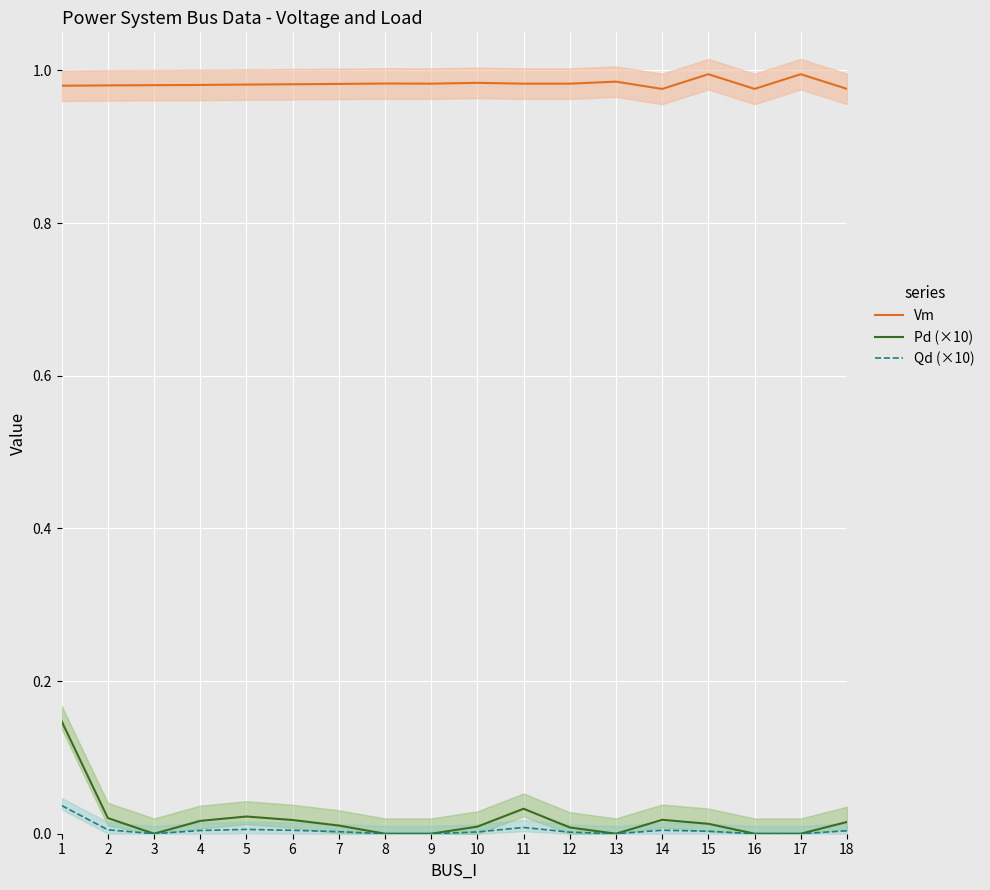

At which category is the sum across all series the highest?

1